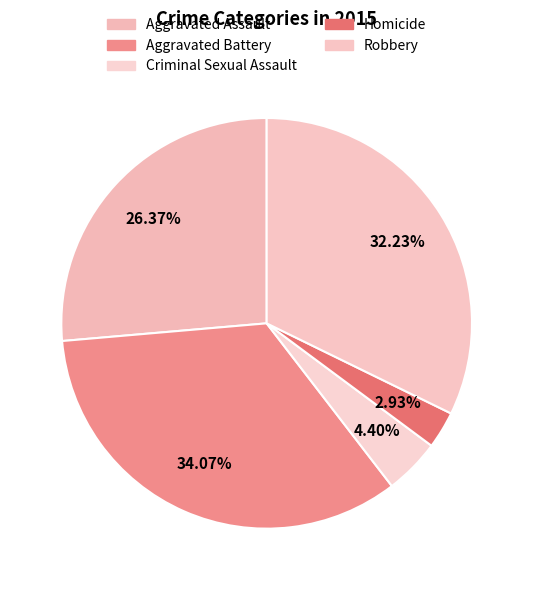

Which category has the biggest portion of the pie?

Aggravated Battery